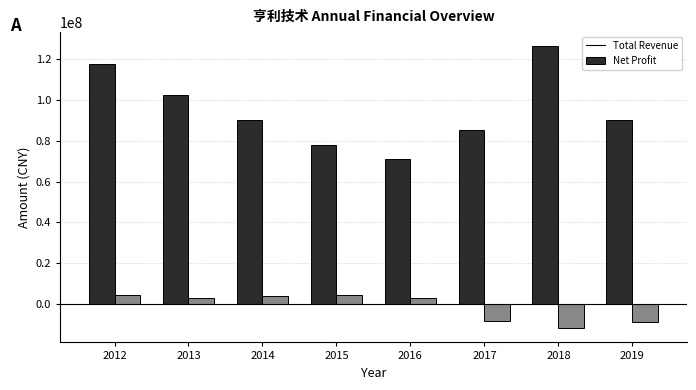

What is the total value across all series at 2015?

82195807.1